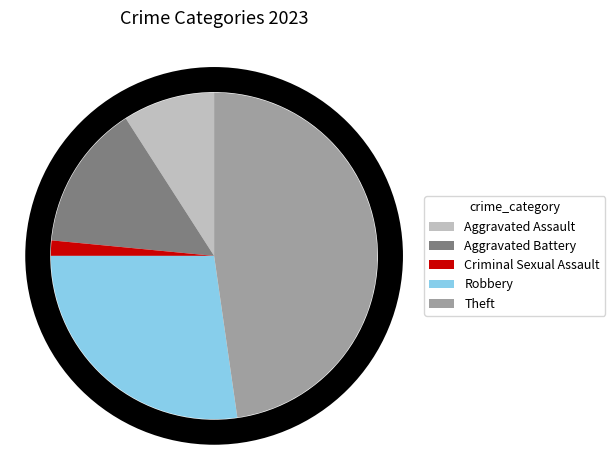

Do Robbery and Criminal Sexual Assault together represent more than half of the pie?

No